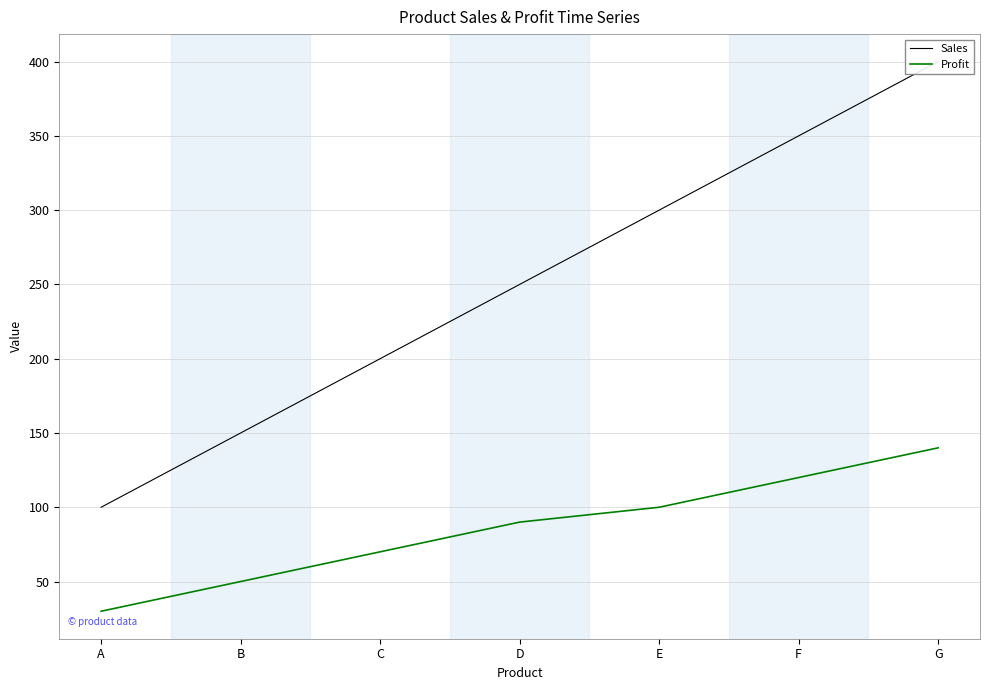

Which category has the lowest value in the Sales series?

A